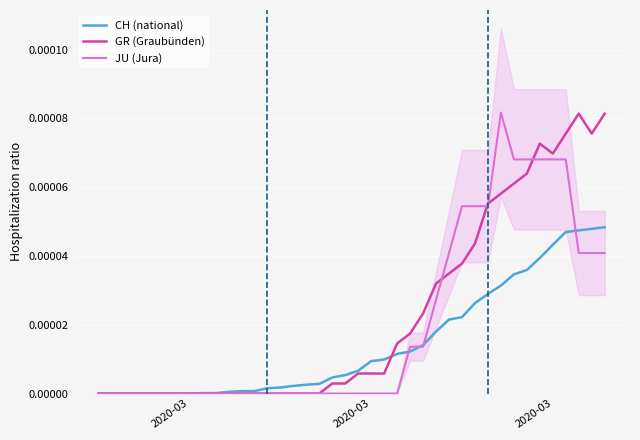

Which series ends up on top after the final intersection of GR (Graubünden) and CH (national)?

GR (Graubünden)